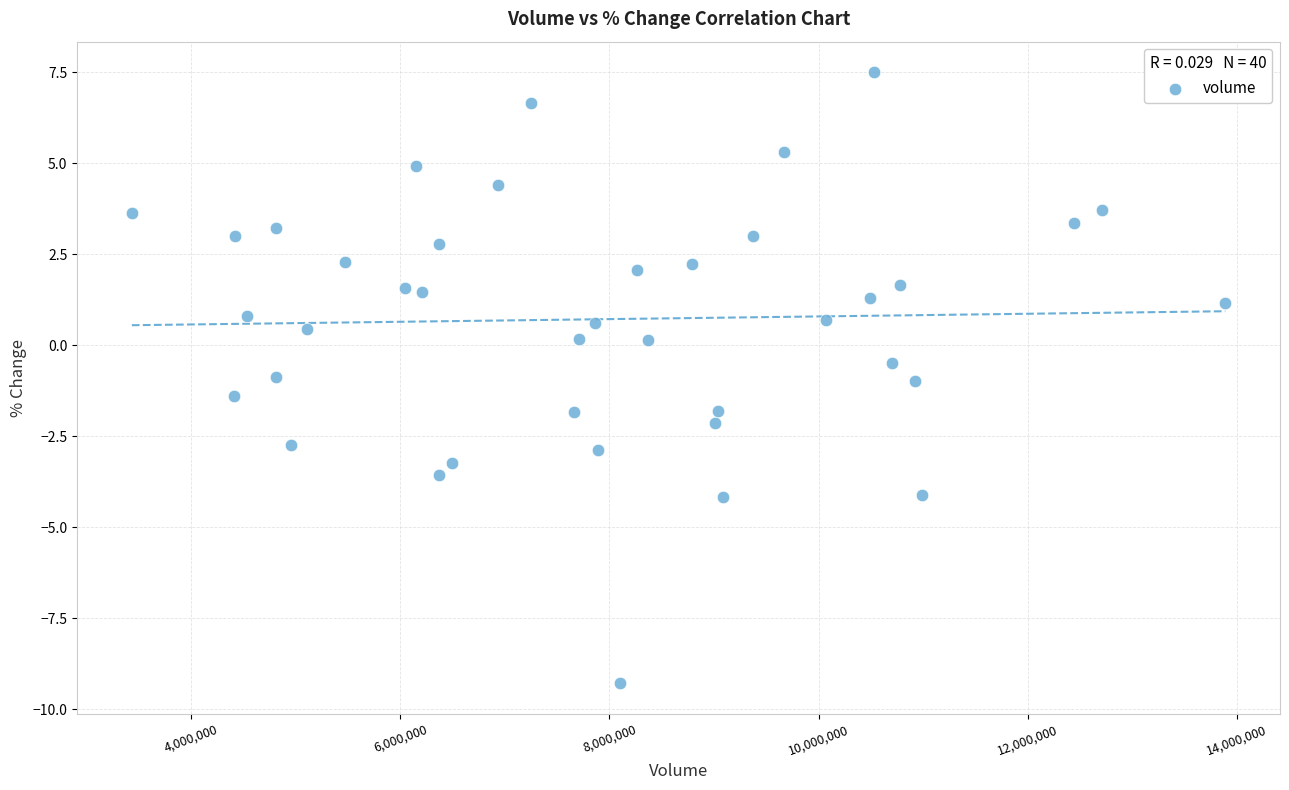

What is the range of X values (max minus min)?

10461631.0